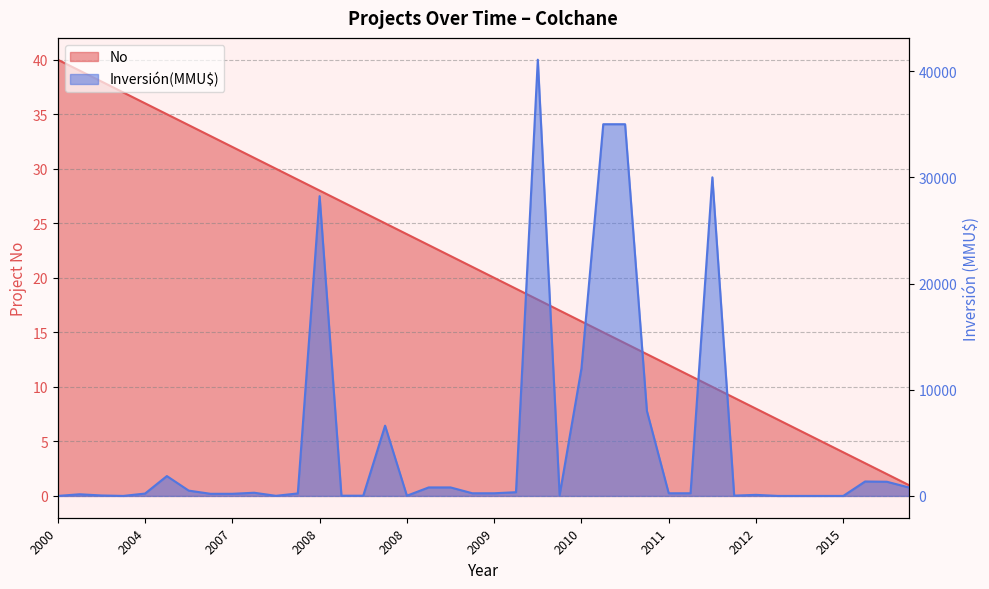

Which category has the highest value across all series?

2010